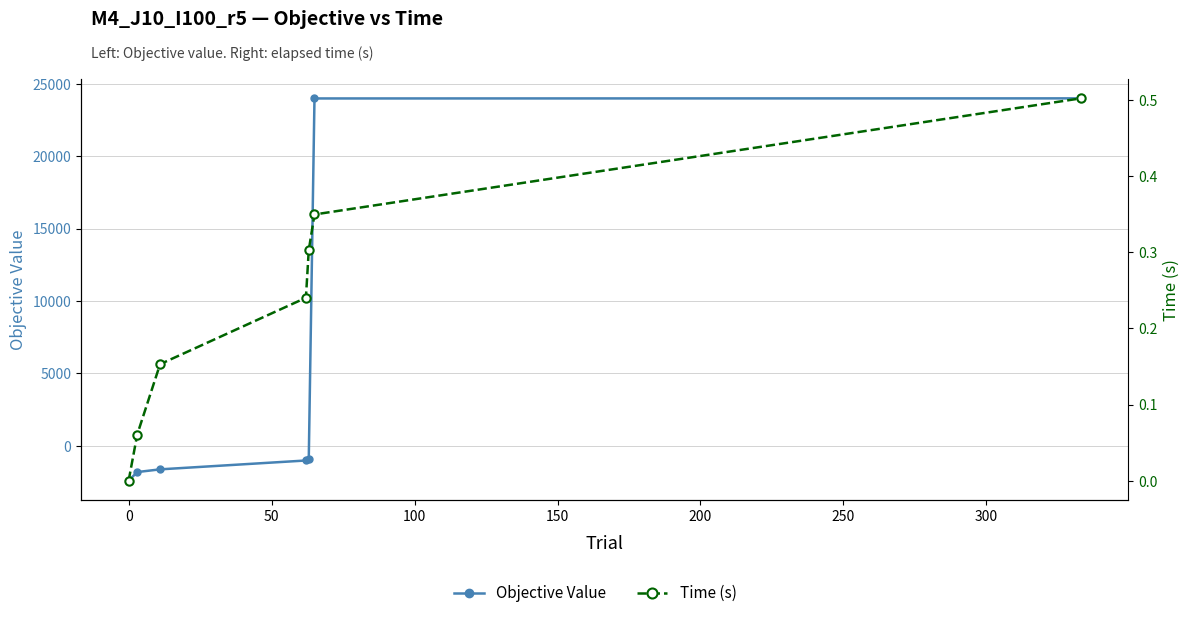

The value of Objective Value at −50 is -1653.7. True or false?

False